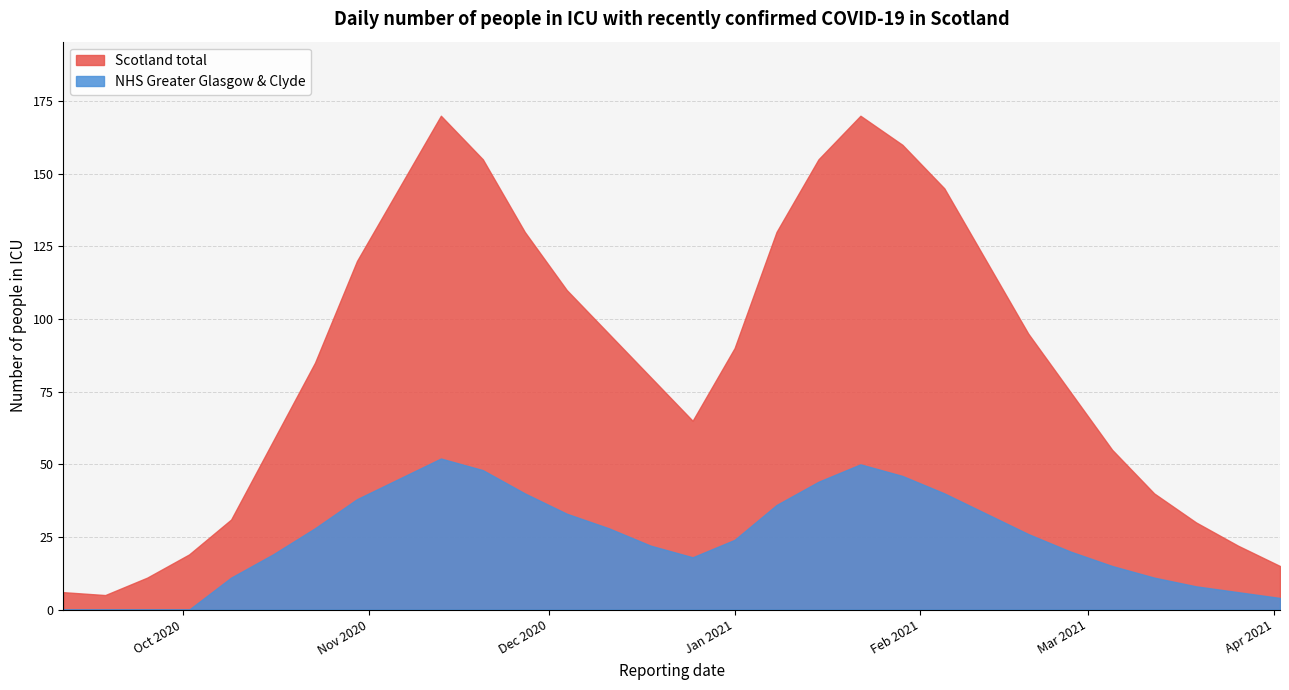

What is the difference between the highest and lowest values at 2021-01-08?

94